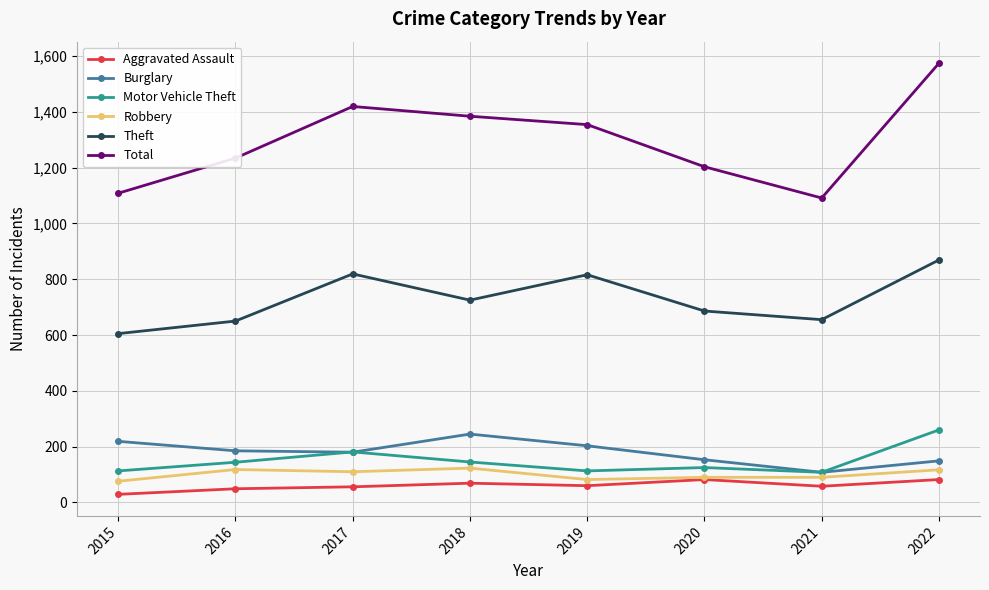

What is the difference between the second highest and minimum values in the Robbery series?

42